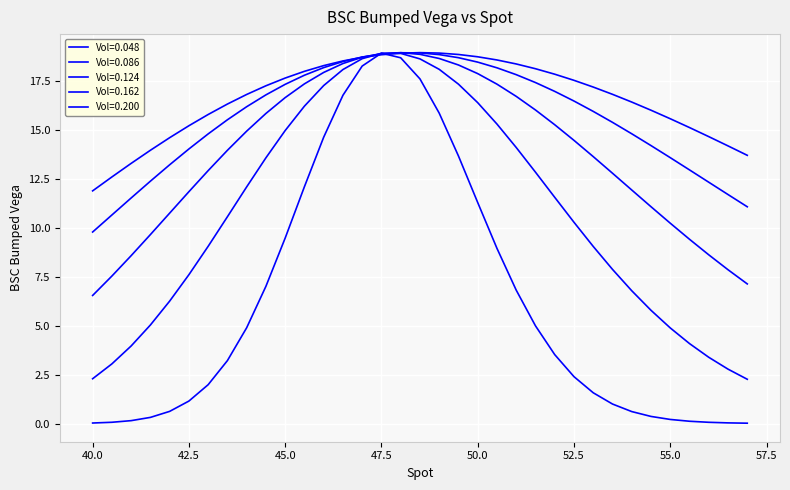

How many lines are shown in the chart?

5